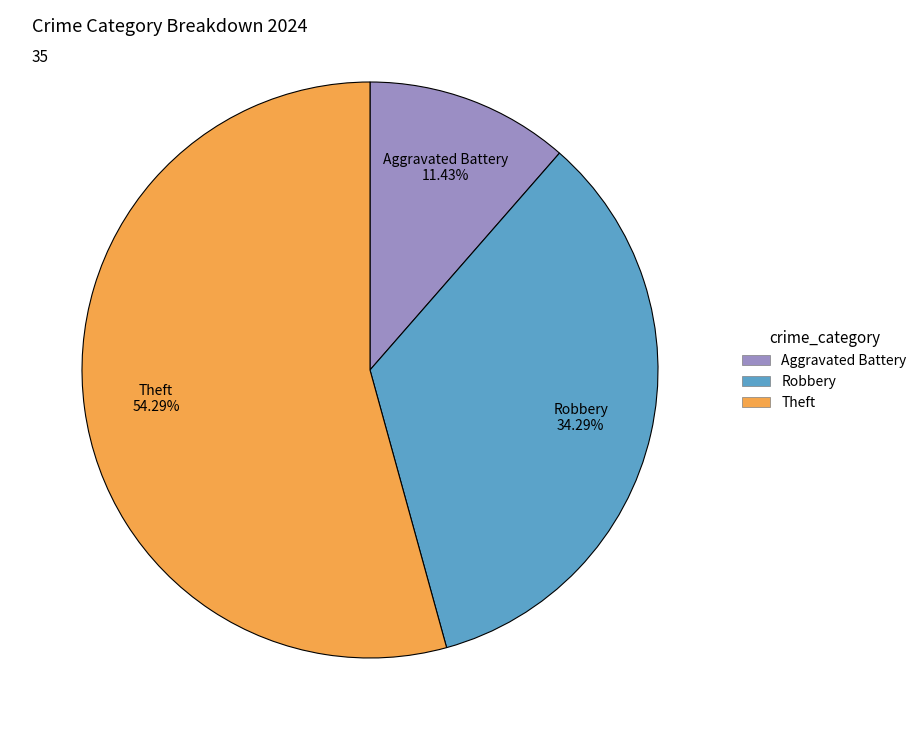

Is there any slice that represents more than half of the pie?

Yes